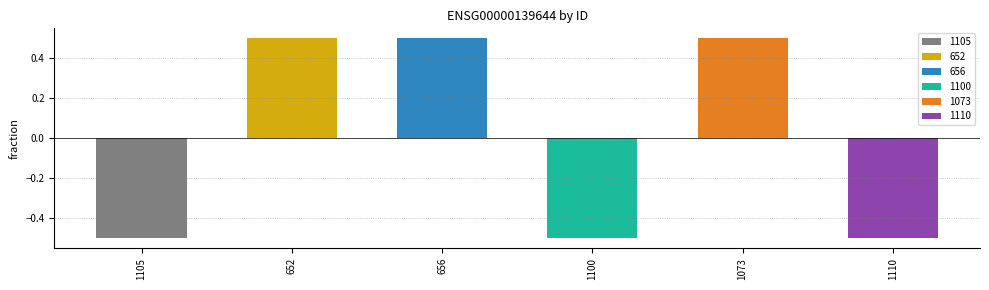

What is the difference between the second highest and minimum values?

1.0